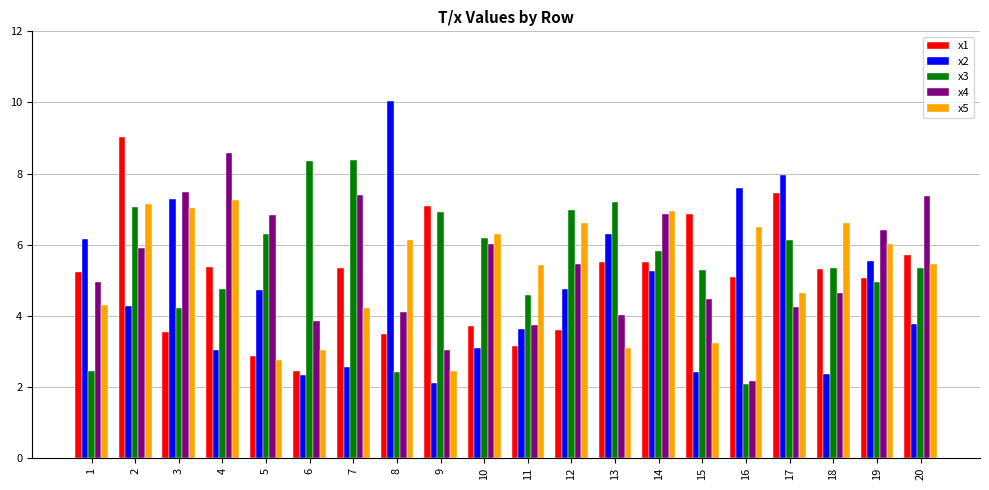

What is the difference between the second highest and minimum values in the x2 series?

5.8